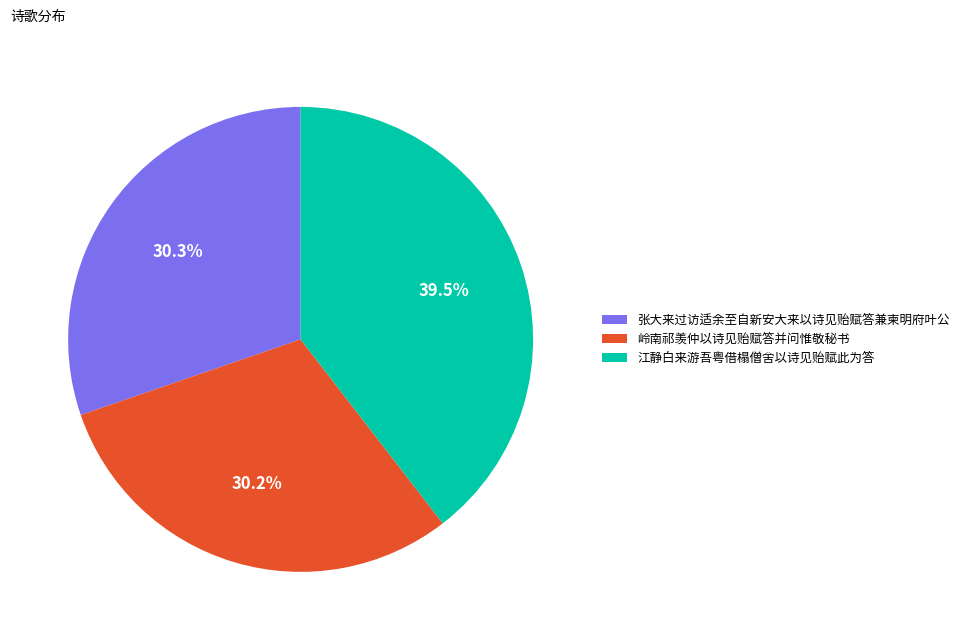

Which category has the biggest portion of the pie?

江静白来游吾粤借榻僧舍以诗见贻赋此为答